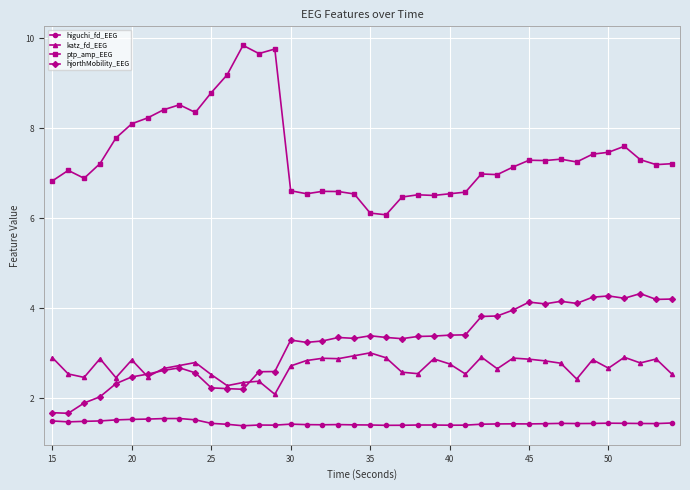

What is the value of the hjorthMobility_EEG point at the 29th from the left?

3.8